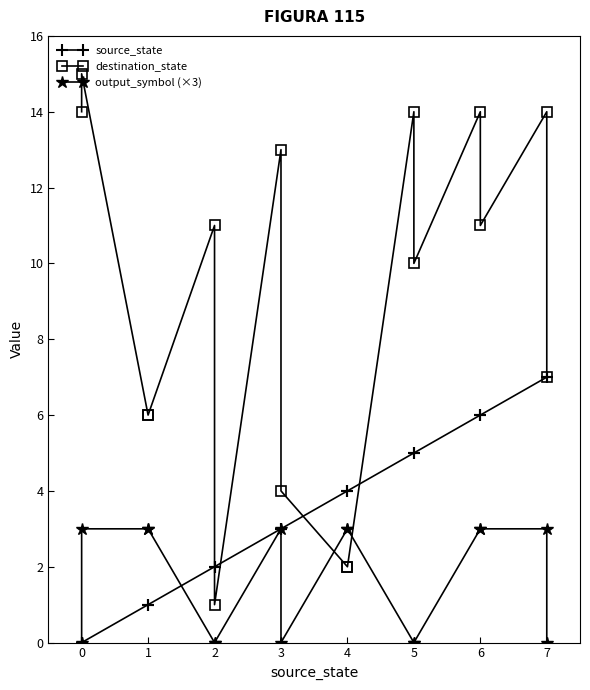

List the series in order of their peak value, lowest first.

output_symbol (×3), source_state, destination_state